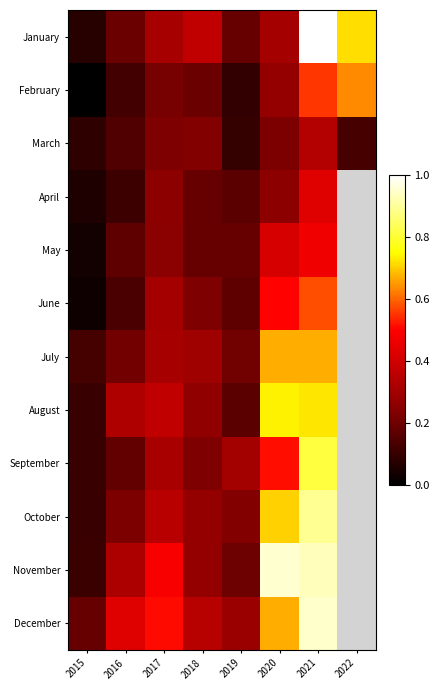

What is the difference between the maximum and minimum values in the February series?

0.6